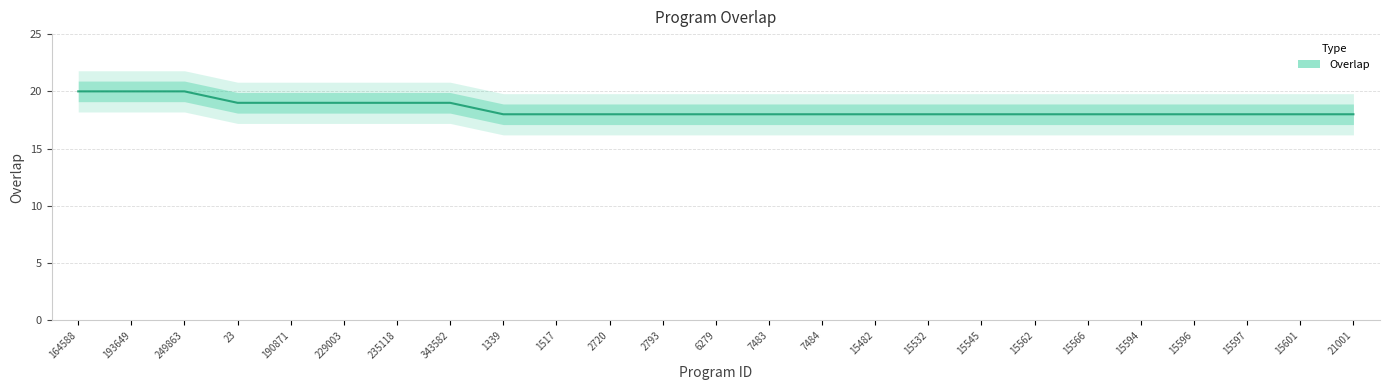

What is the label of the 10th point from the left?

1517